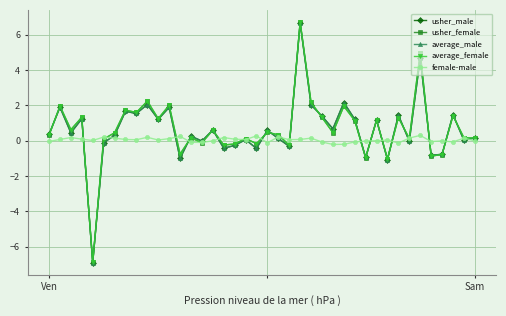

What is the value of the average_female point at the 5th from the left?

-6.9